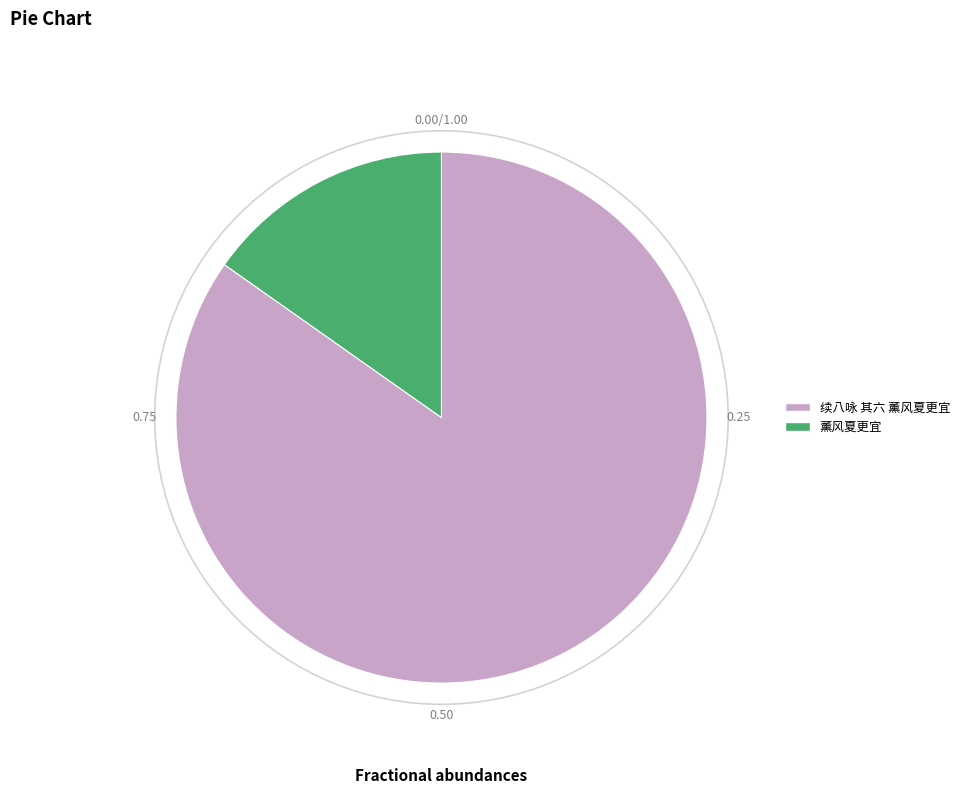

How many slices are in this pie chart?

2